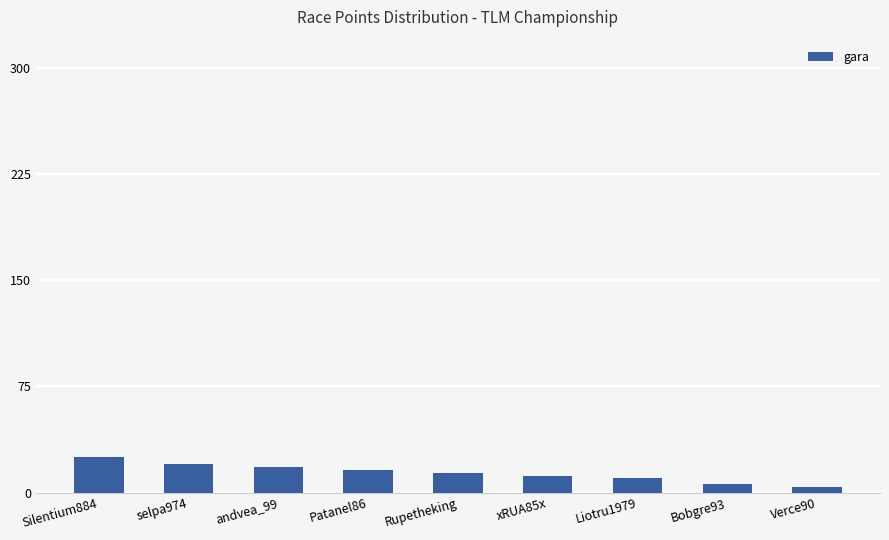

What is the average value?

14